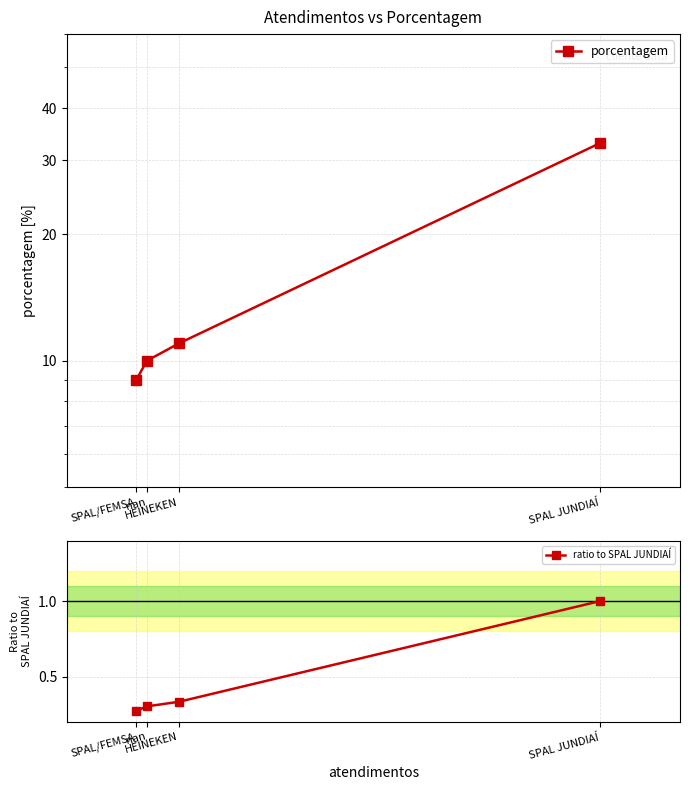

Is the value of ratio to SPAL JUNDIAÍ at SPAL JUNDIAÍ greater than the value of porcentagem at HEINEKEN?

No